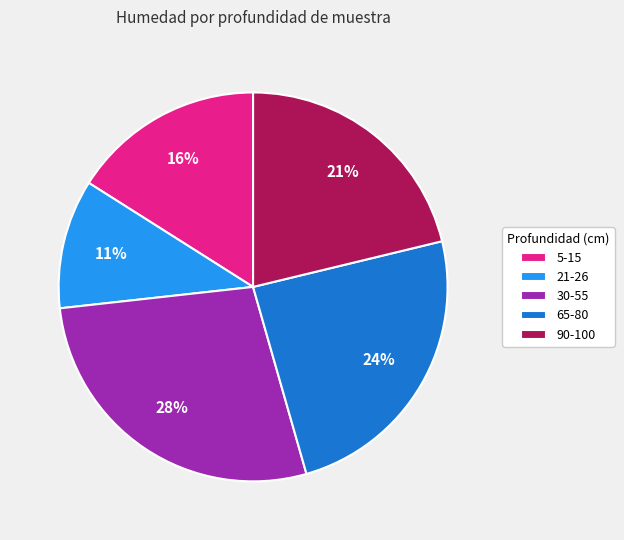

To the nearest percent, what is the combined percentage of 21-26 and 90-100?

32%